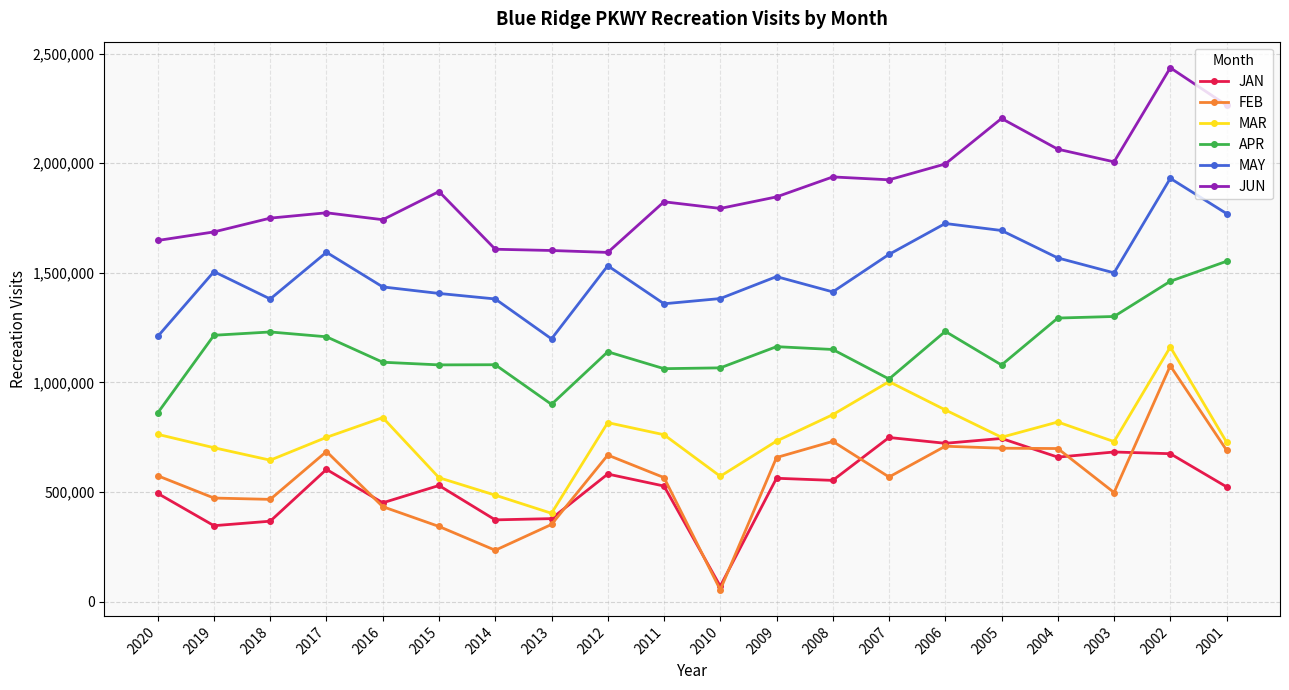

True or false: MAY and JAN intersect in this chart.

False